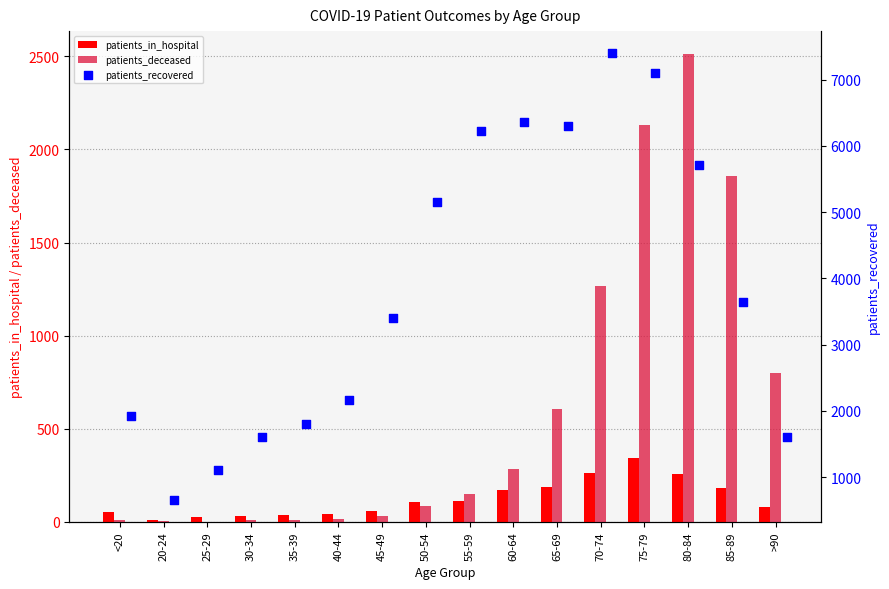

At how many categories does at least one series exceed 4540?

7